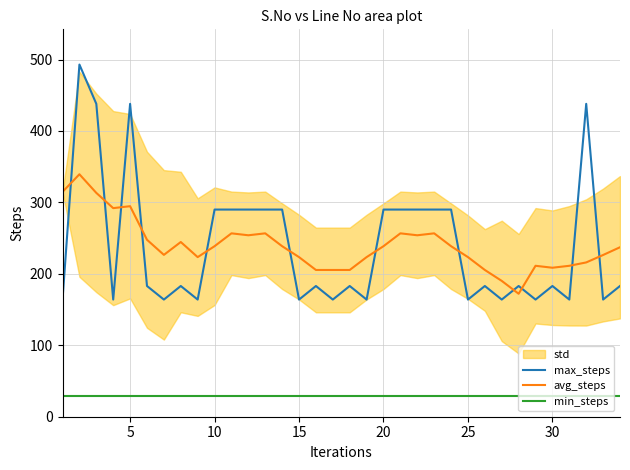

Which series has the largest range (max minus min)?

max_steps